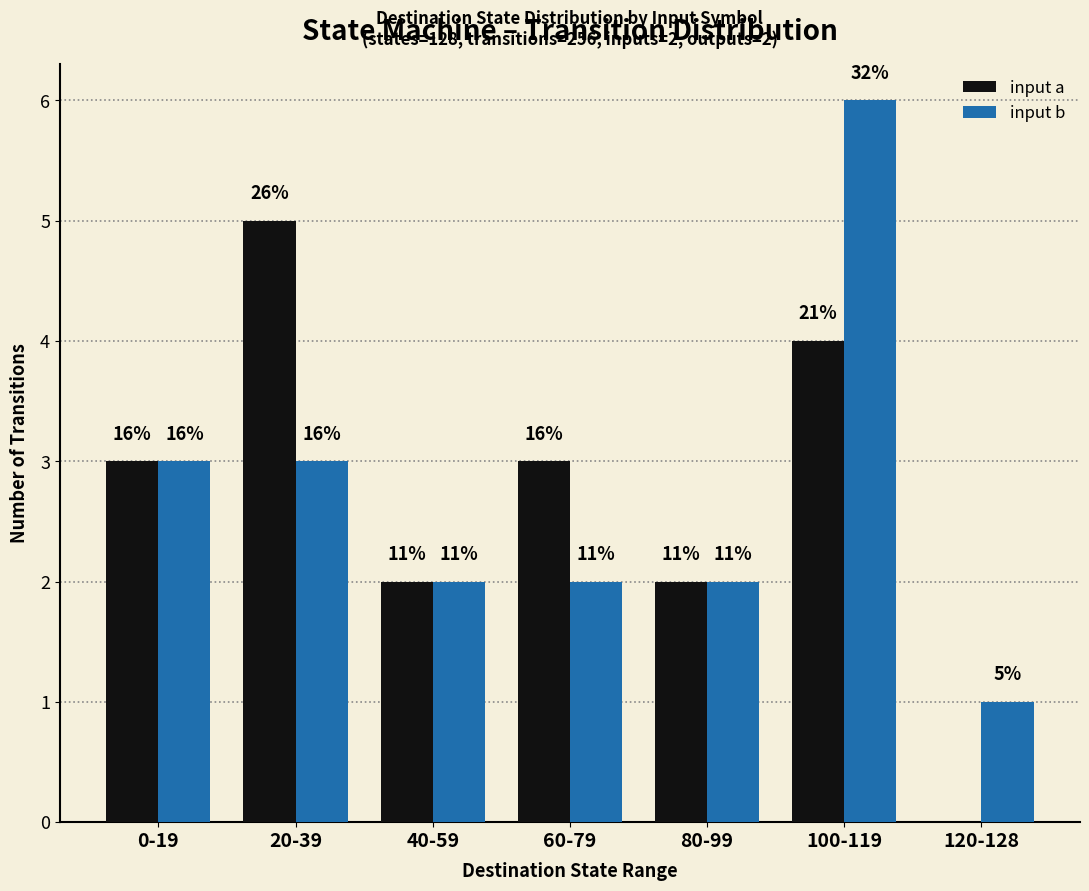

How many groups of bars are there?

7